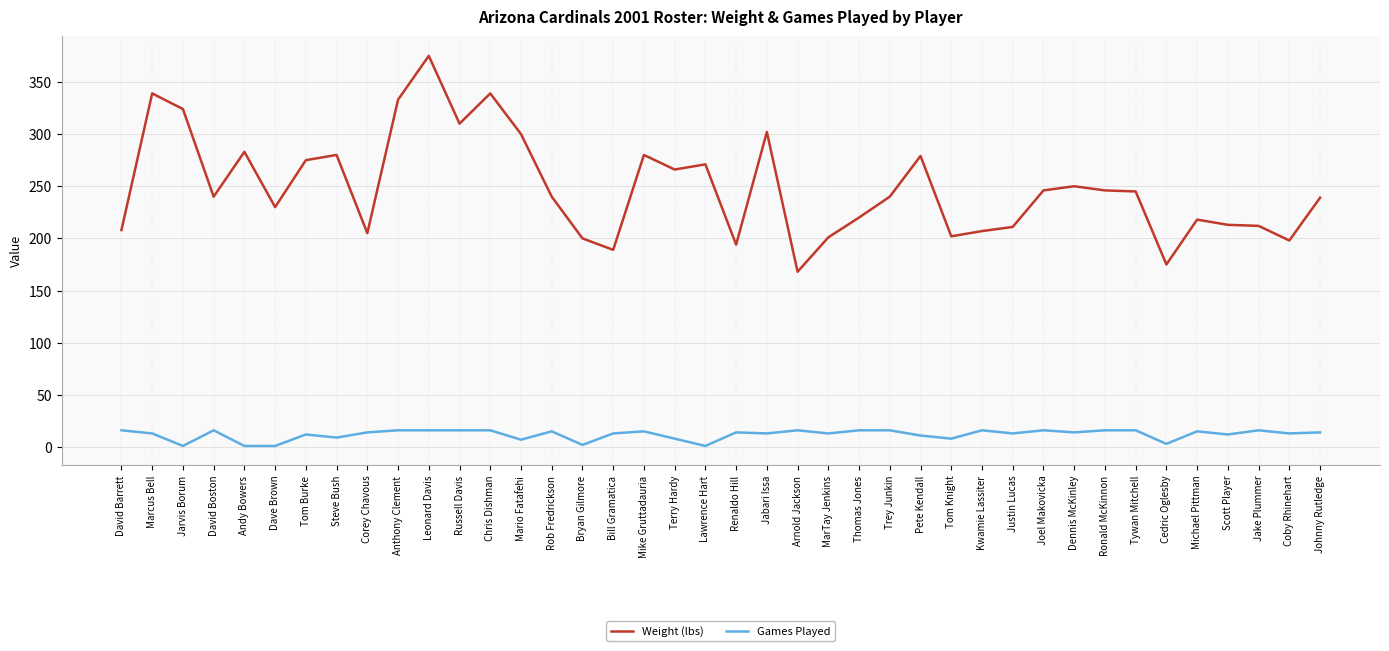

What is the approximate value of Games Played at Scott Player?

12